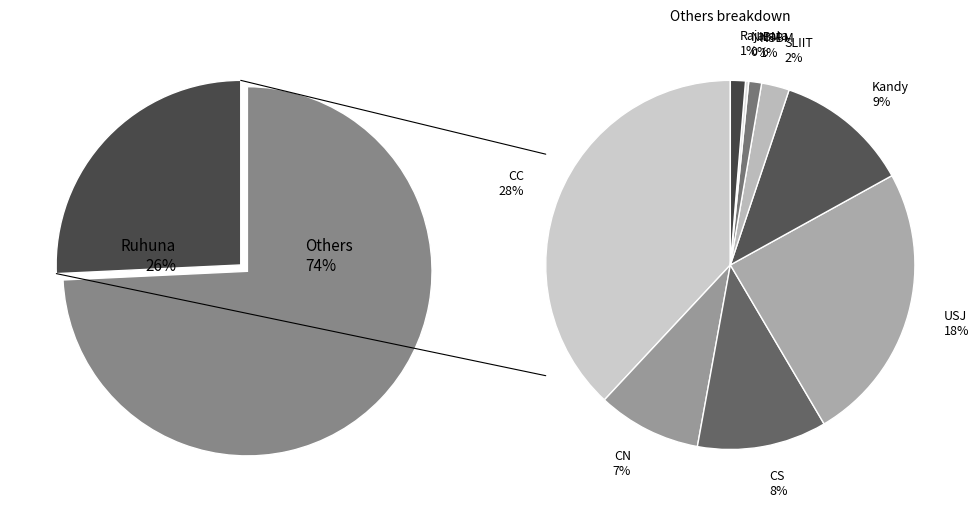

Count the number of slices in the pie.

10